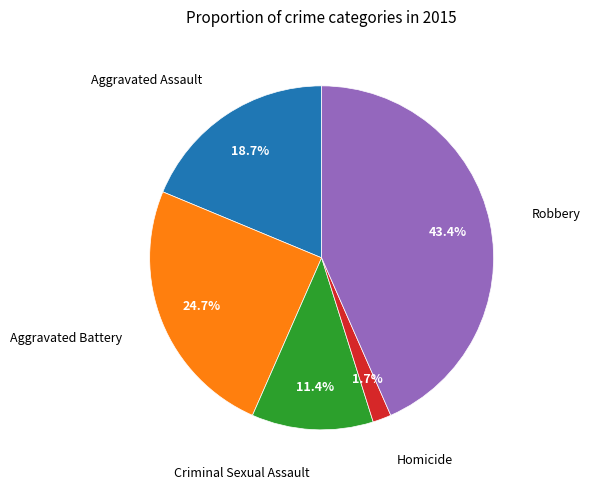

Is there a majority slice in this chart?

No